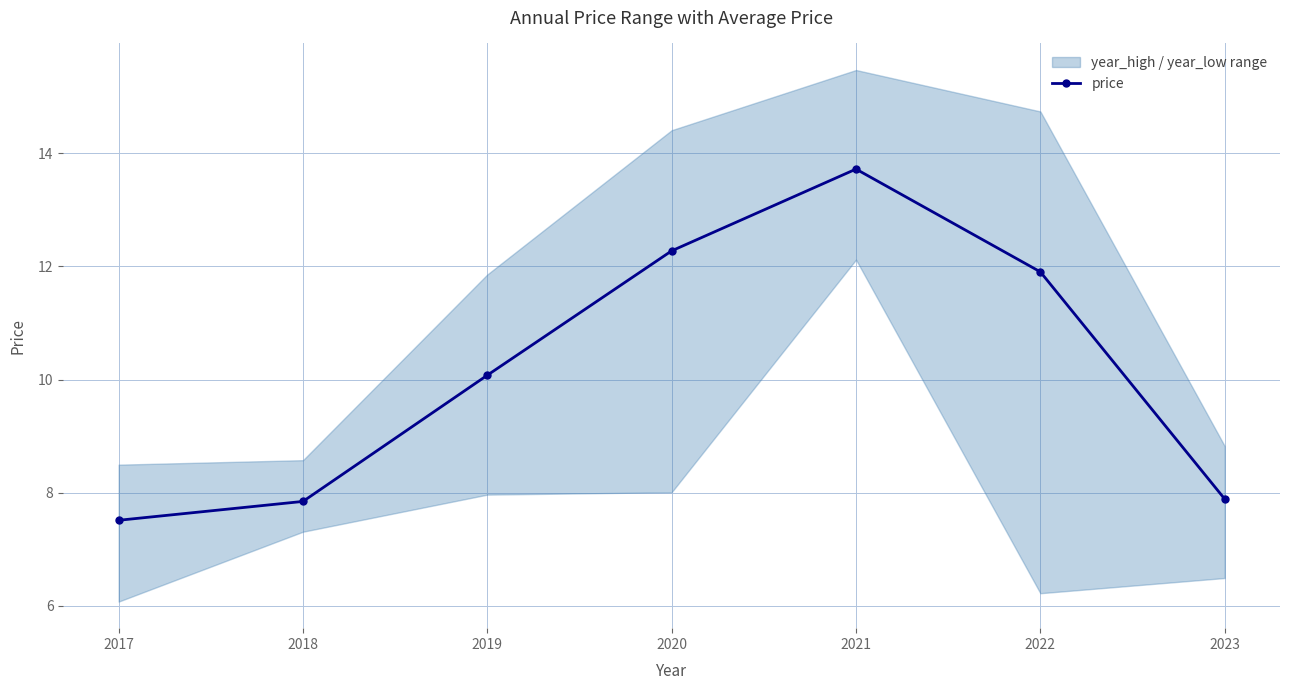

Which label corresponds to the smallest value in the chart?

2017